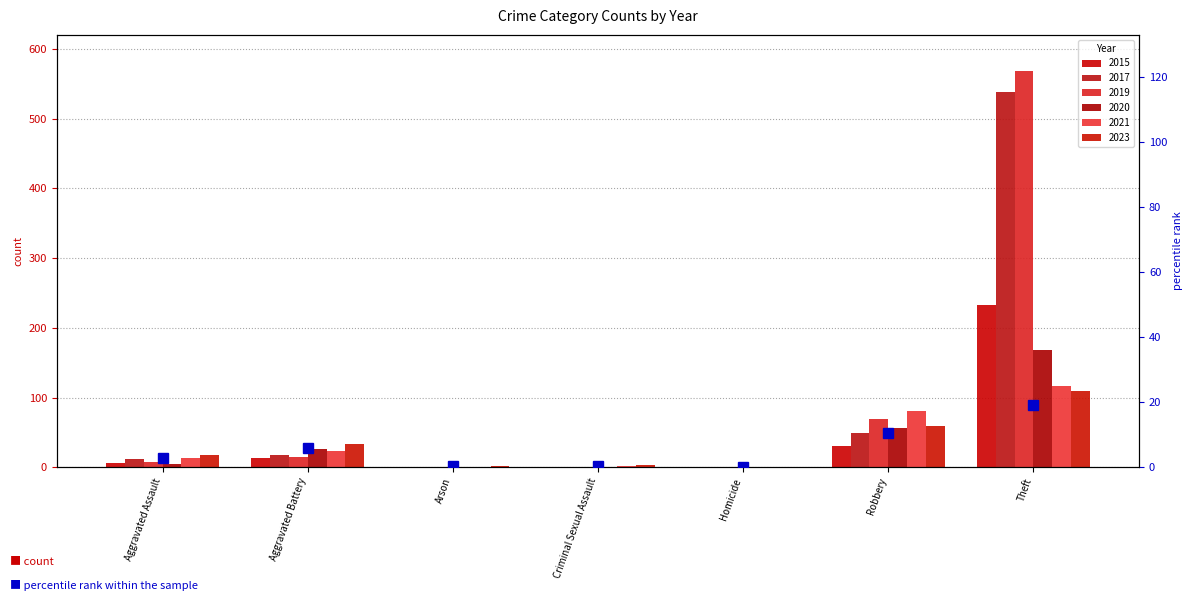

Read the value at Theft.

19.2